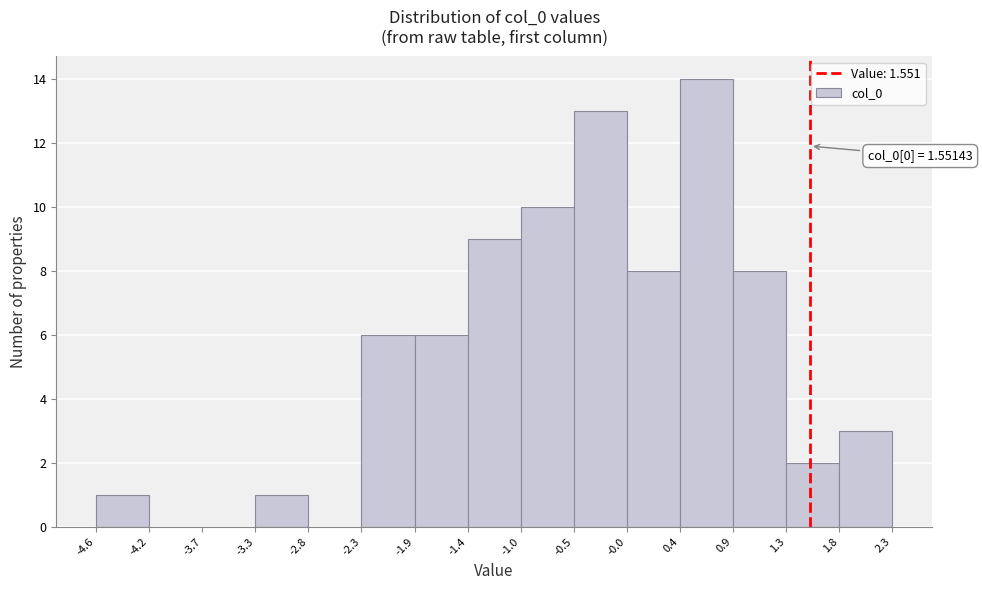

Over which range of the x-axis is the bar tallest?

0.4 to 0.9